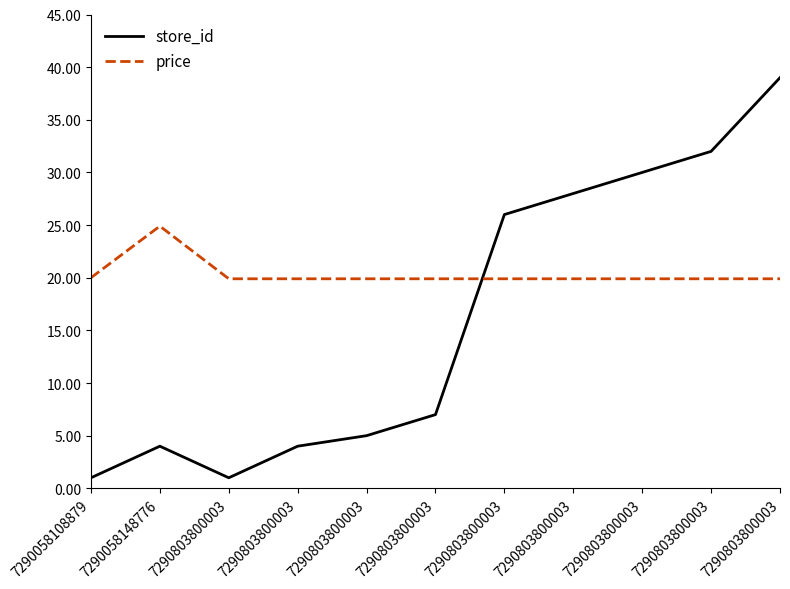

In store_id, how many points are lower than both neighbors (excluding endpoints)?

1